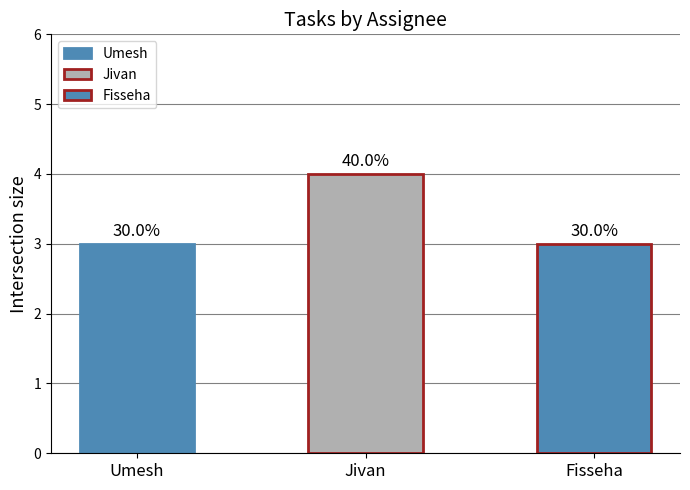

What position from the left is Umesh?

1